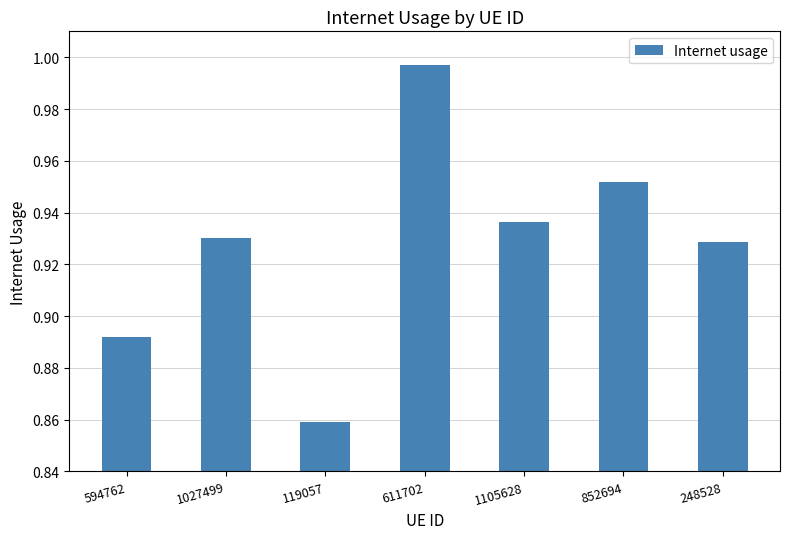

What is the sum of all values?

6.5